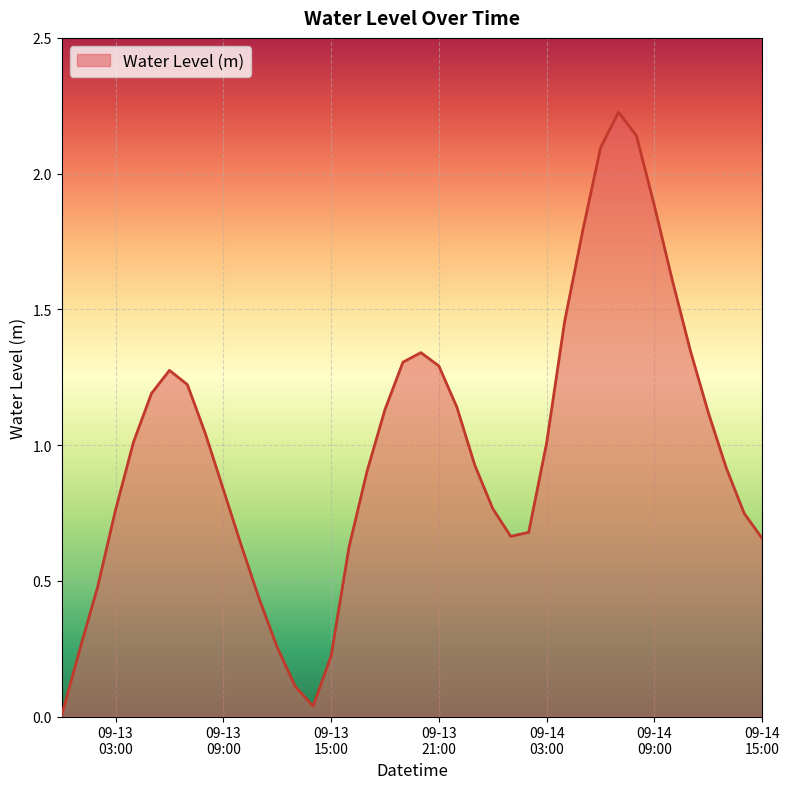

Rank the categories by value from lowest to highest.

2024-09-13 00:00:00, 2024-09-13 14:00:00, 2024-09-13 13:00:00, 2024-09-13 15:00:00, 2024-09-13 01:00:00, 2024-09-13 12:00:00, 2024-09-13 11:00:00, 2024-09-13 02:00:00, 2024-09-13 16:00:00, 2024-09-13 10:00:00, 2024-09-14 15:00:00, 2024-09-14 01:00:00, 2024-09-14 02:00:00, 2024-09-14 14:00:00, 2024-09-13 03:00:00, 2024-09-14 00:00:00, 2024-09-13 09:00:00, 2024-09-13 17:00:00, 2024-09-14 13:00:00, 2024-09-13 23:00:00, 2024-09-14 03:00:00, 2024-09-13 04:00:00, 2024-09-13 08:00:00, 2024-09-14 12:00:00, 2024-09-13 18:00:00, 2024-09-13 22:00:00, 2024-09-13 05:00:00, 2024-09-13 07:00:00, 2024-09-13 06:00:00, 2024-09-13 21:00:00, 2024-09-13 19:00:00, 2024-09-13 20:00:00, 2024-09-14 11:00:00, 2024-09-14 04:00:00, 2024-09-14 10:00:00, 2024-09-14 05:00:00, 2024-09-14 09:00:00, 2024-09-14 06:00:00, 2024-09-14 08:00:00, 2024-09-14 07:00:00